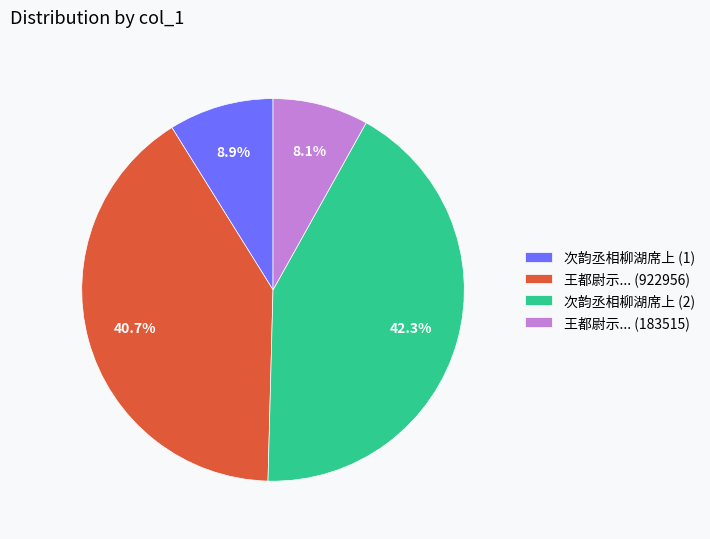

Which category has the smallest portion of the pie?

王都尉示... (183515)